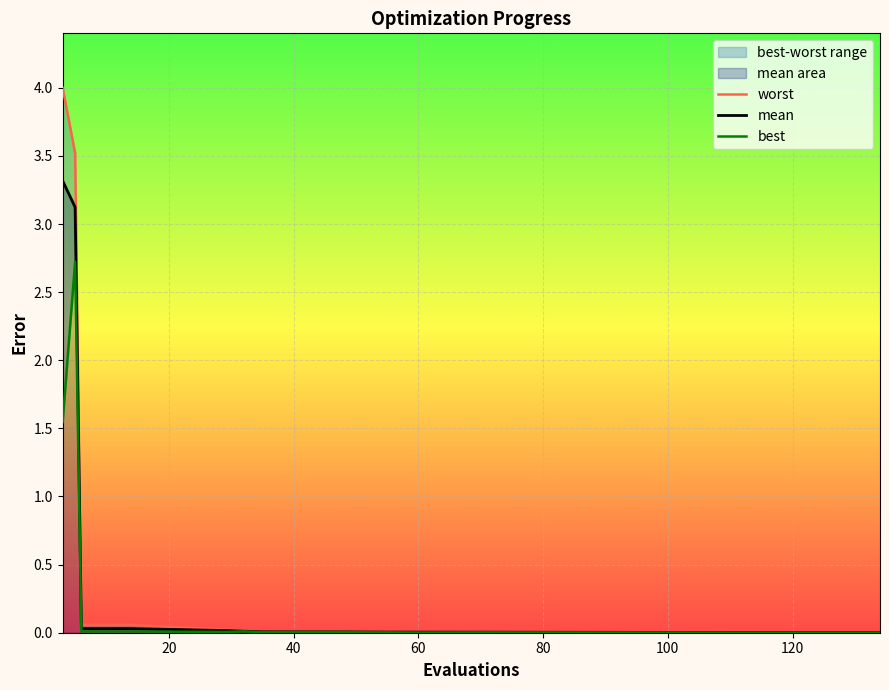

What is the sum of all mean values?

6.6